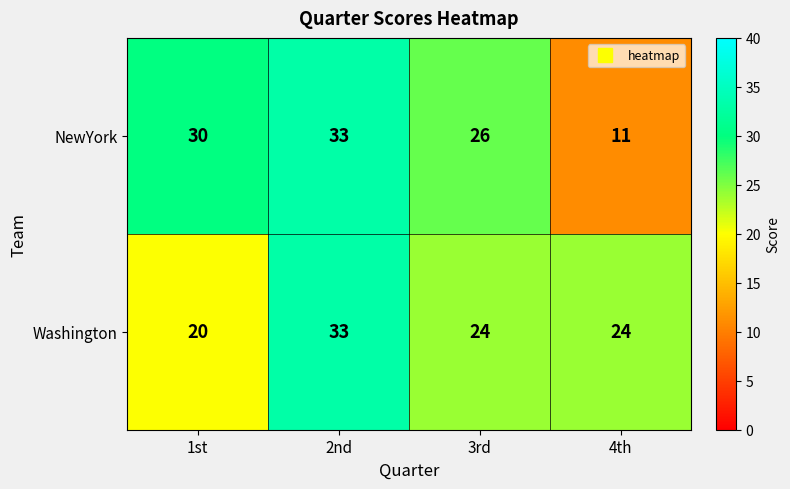

What is the difference between the maximum and minimum values in the Washington series?

13